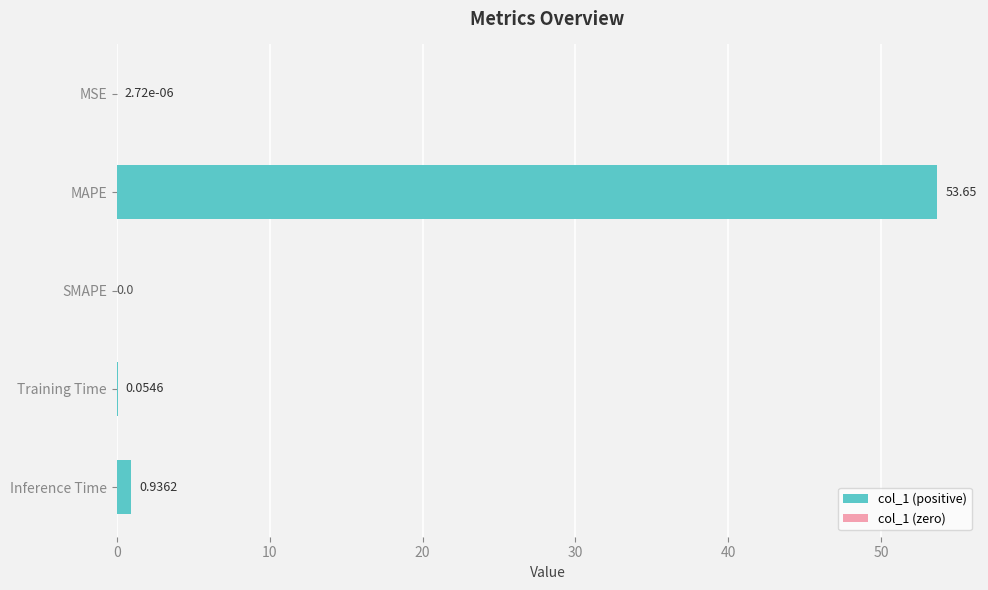

What is the sum of all values?

54.6